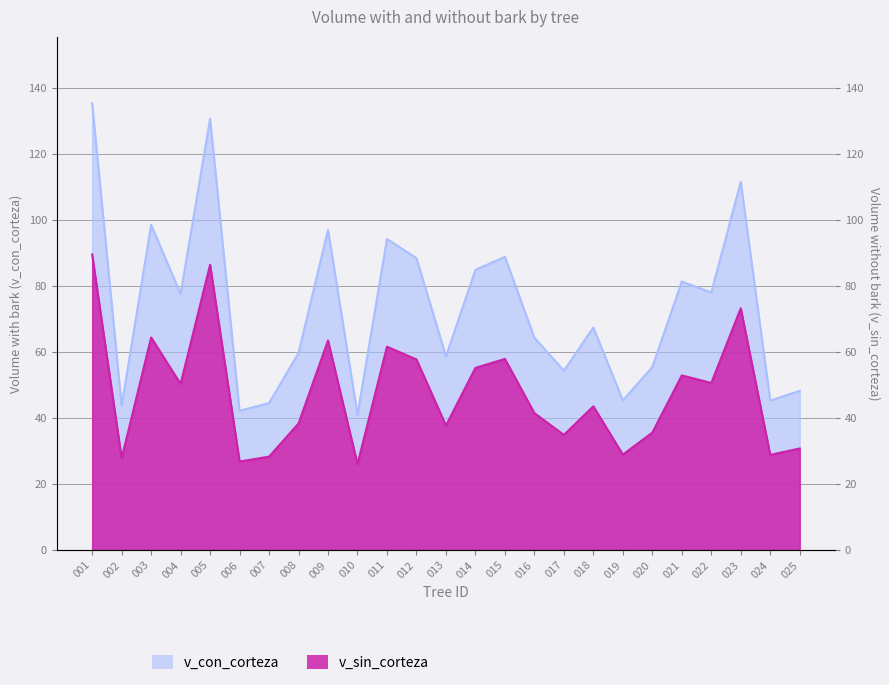

How many series are shown in this chart?

2